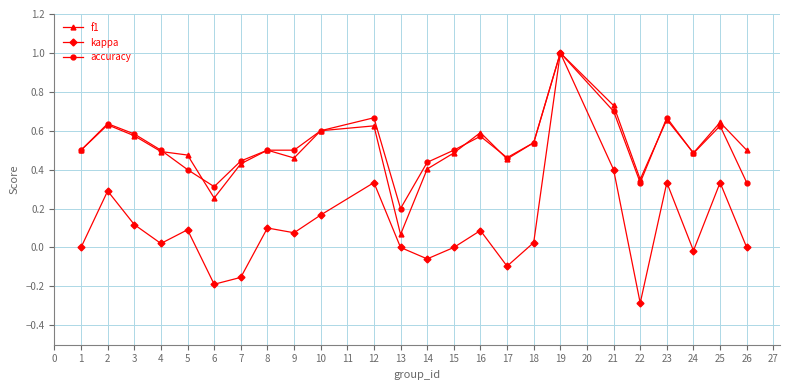

Which series changed the most between 5 and 12?

accuracy